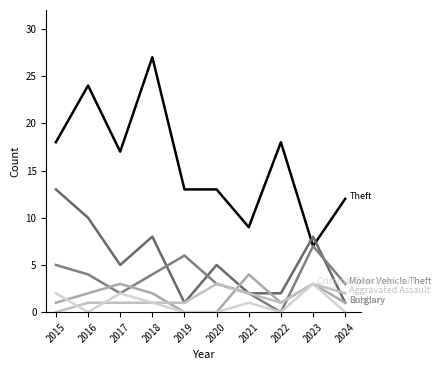

What is the spread (max minus min) of values at 2015?

18